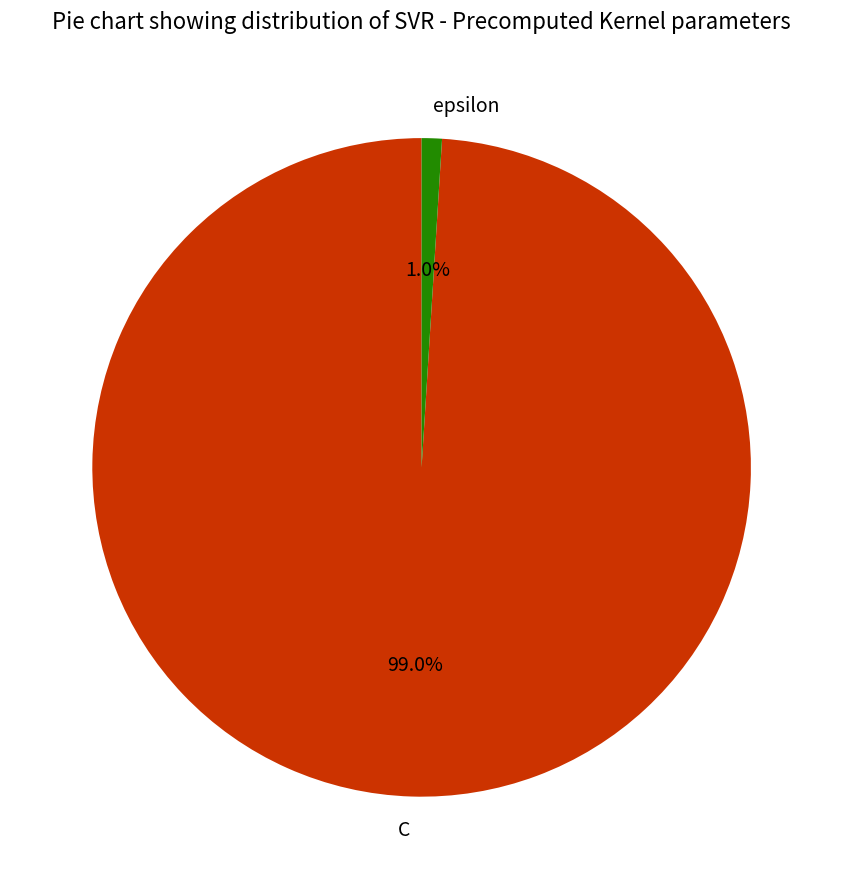

Which slice is the largest?

C